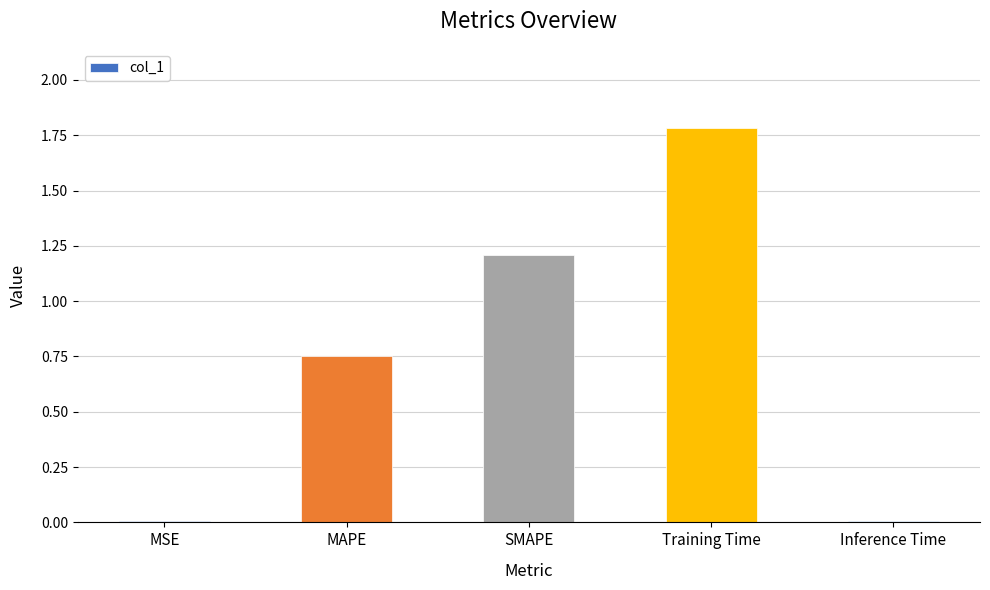

Which category has the highest value across all series?

Training Time